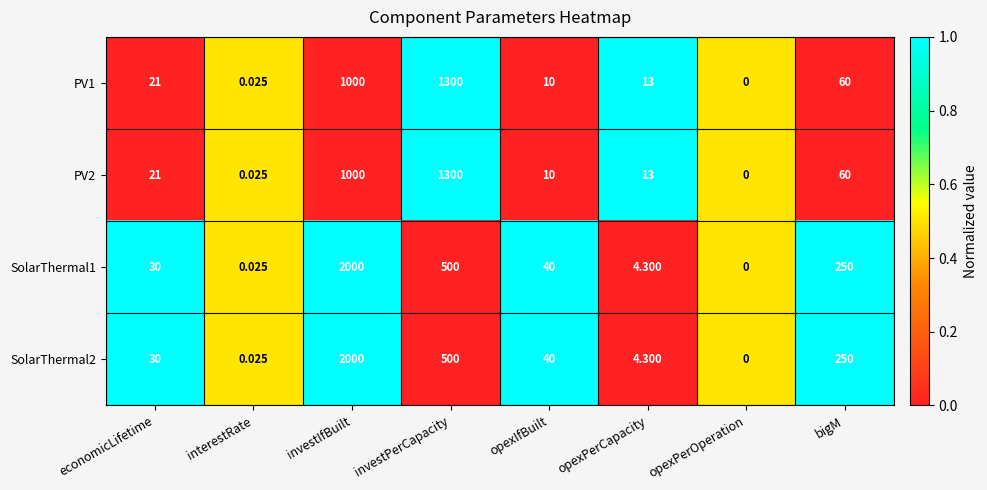

Is the value of SolarThermal2 at investPerCapacity greater than the value of PV2 at opexPerCapacity?

Yes